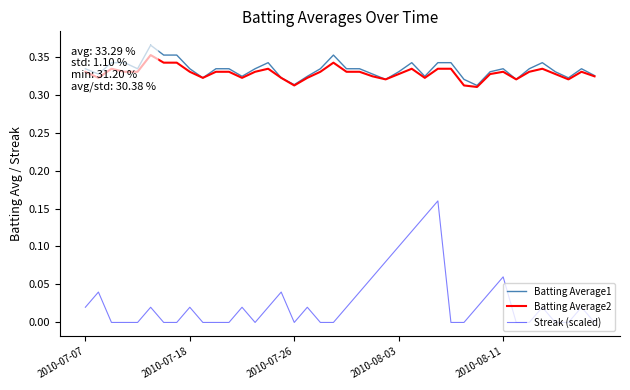

Which label corresponds to the smallest value in the chart?

2010-07-26